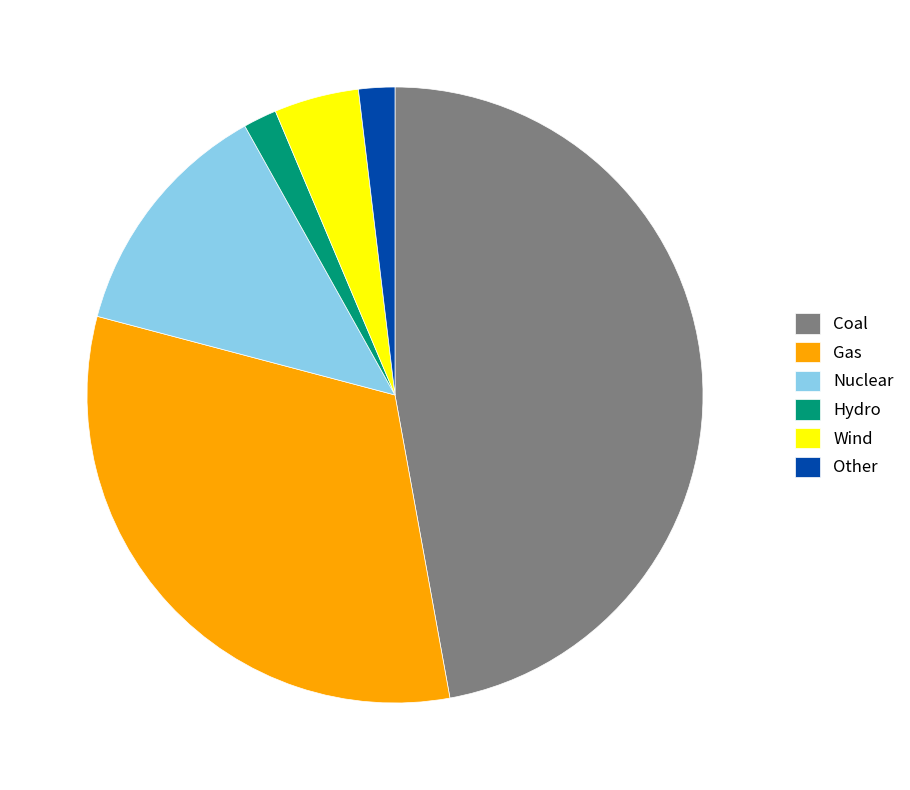

The Gas slice represents 23% of the pie. True or false?

False